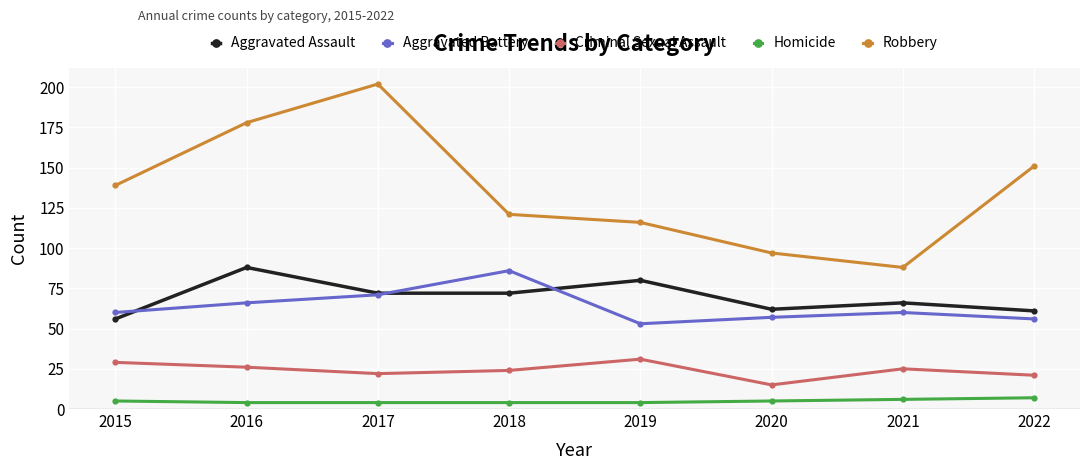

What is the spread (max minus min) of values at 2017?

198